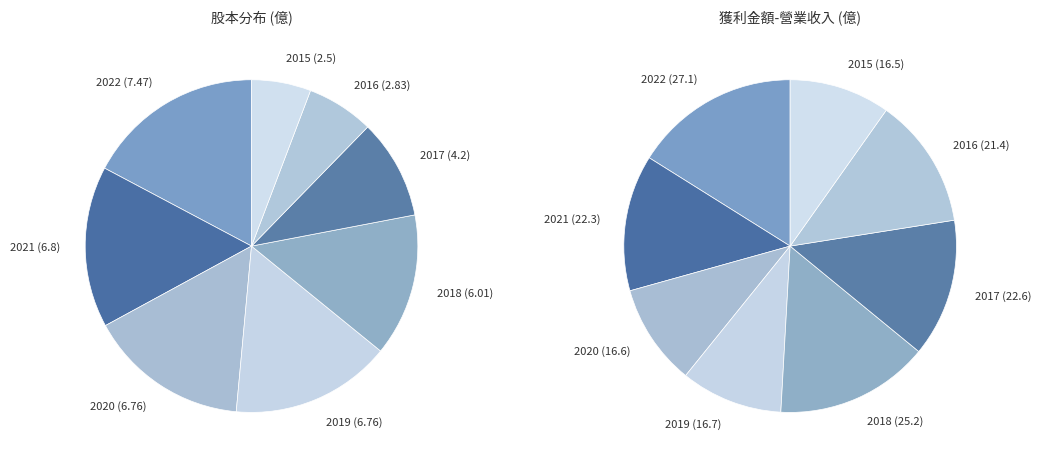

Which slice is the largest?

2022